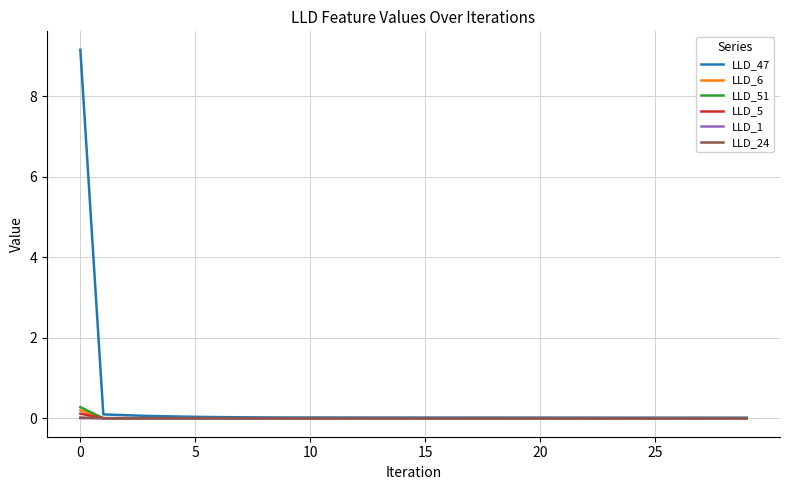

Which series has the largest range (max minus min)?

LLD_47